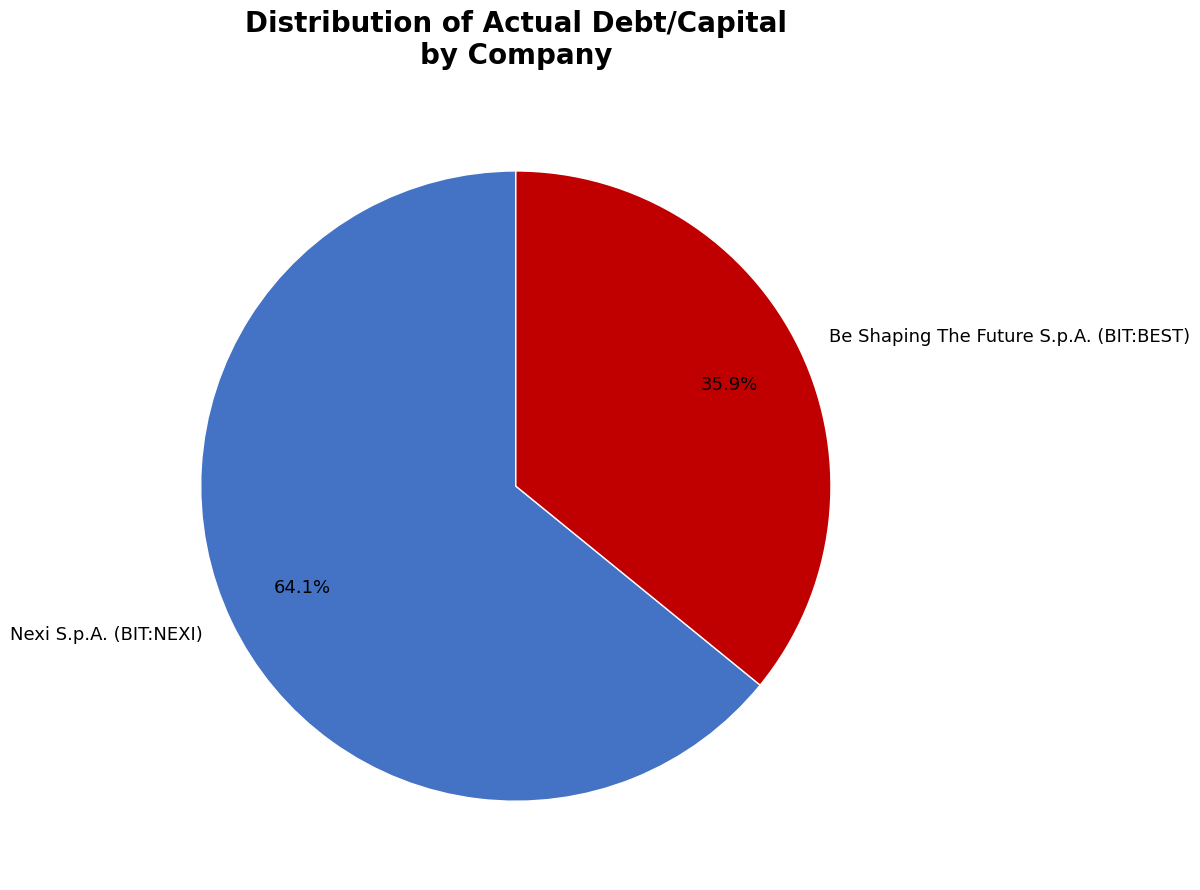

To the nearest percent, what portion does Be Shaping The Future S.p.A. (BIT:BEST) represent?

36%